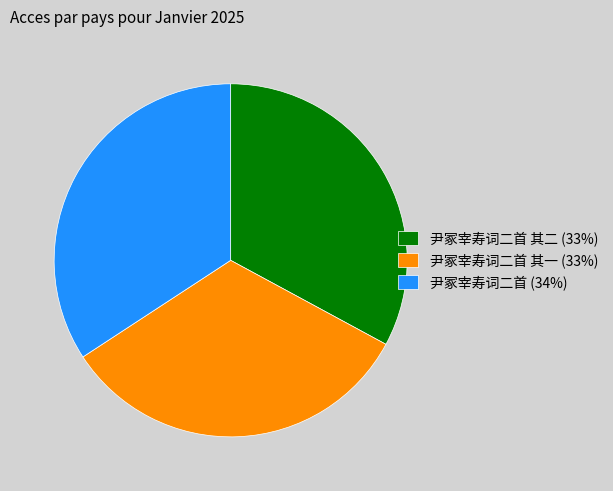

Is 尹冢宰寿词二首 其二 (33%) the majority of the pie?

No